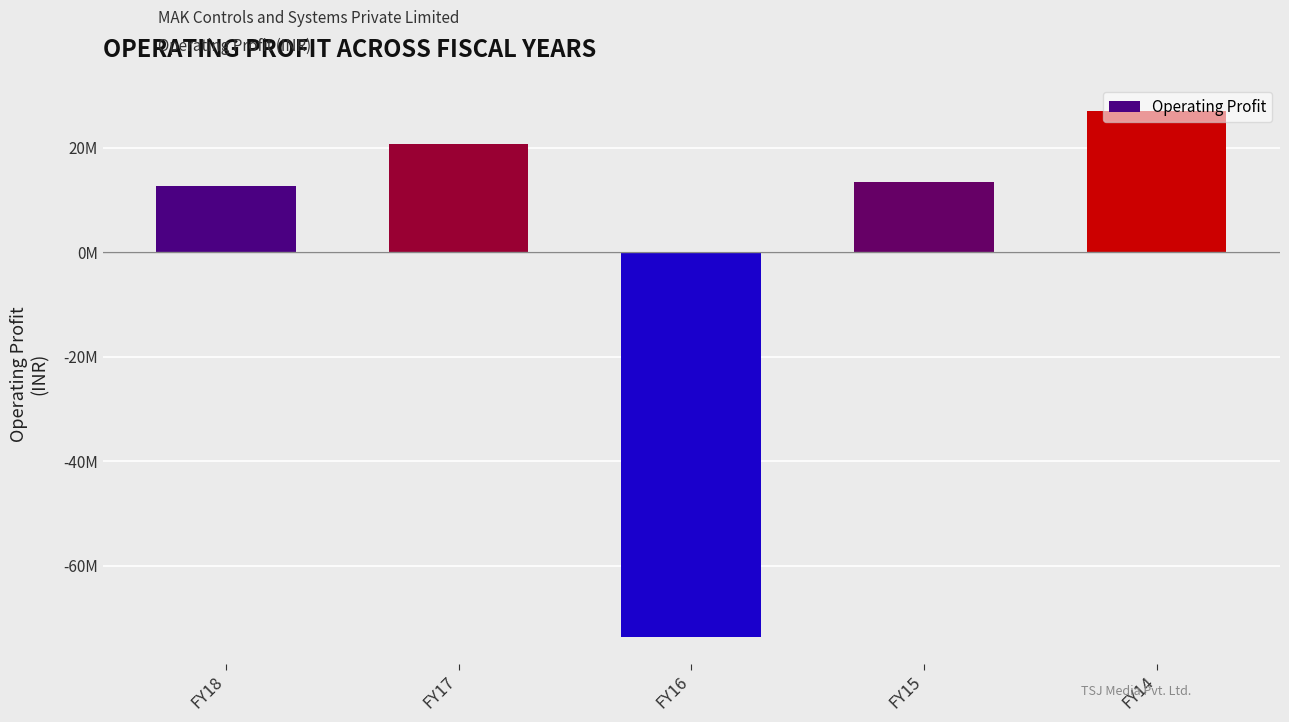

Are the bars horizontal?

No